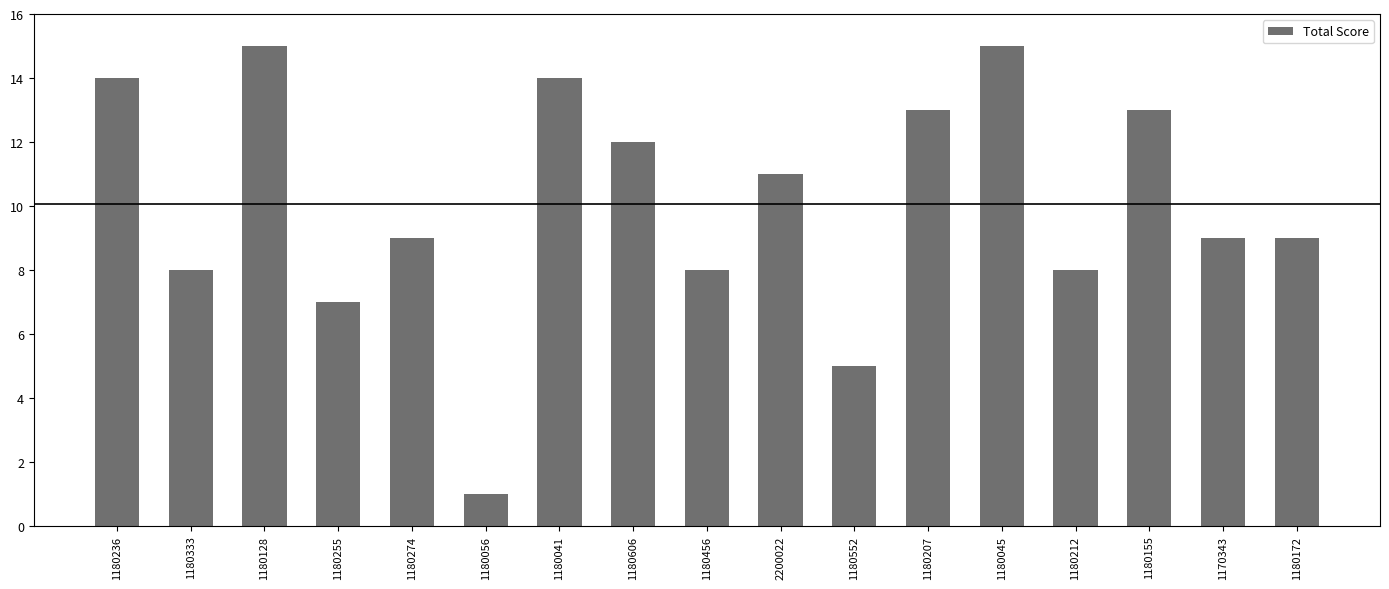

Reading right to left, extract all data points from this chart.

1180172=9	1170343=9	1180155=13	1180212=8	1180045=15	1180207=13	1180552=5	2200022=11	1180456=8	1180606=12	1180041=14	1180056=1	1180274=9	1180255=7	1180128=15	1180333=8	1180236=14